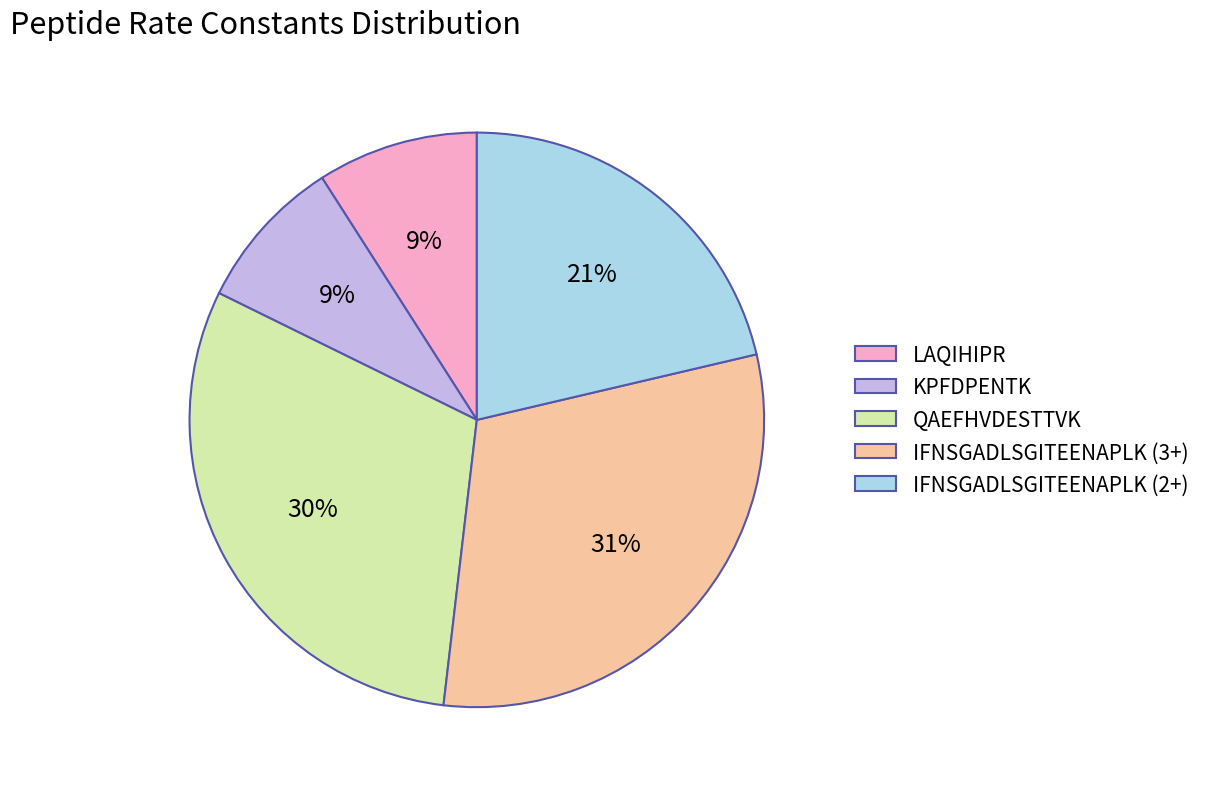

Is the sum of QAEFHVDESTTVK and IFNSGADLSGITEENAPLK (2+) greater than half?

Yes